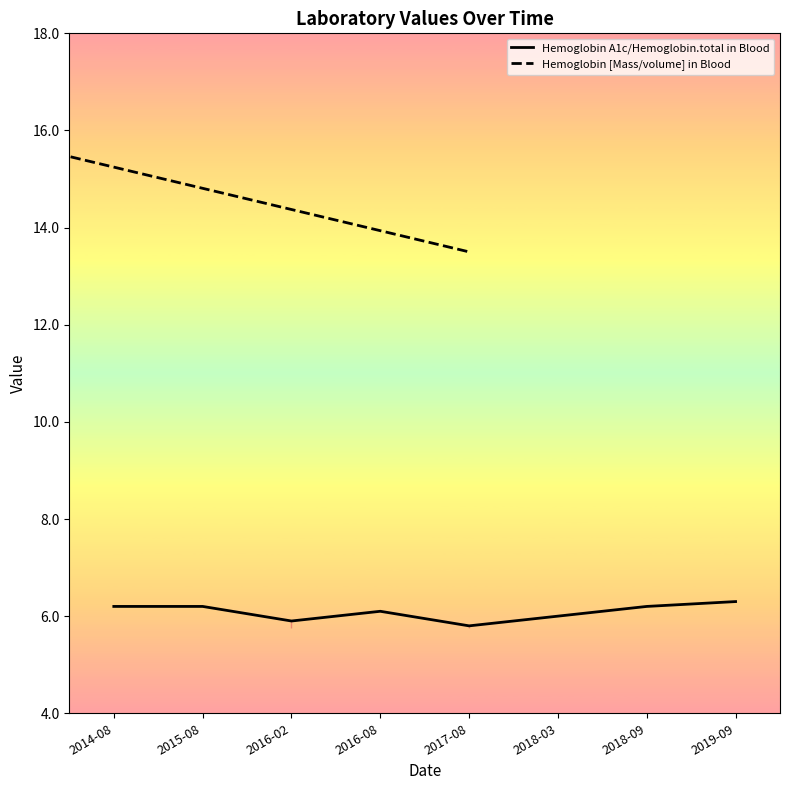

What is the maximum value for Hemoglobin A1c/Hemoglobin.total in Blood?

6.3